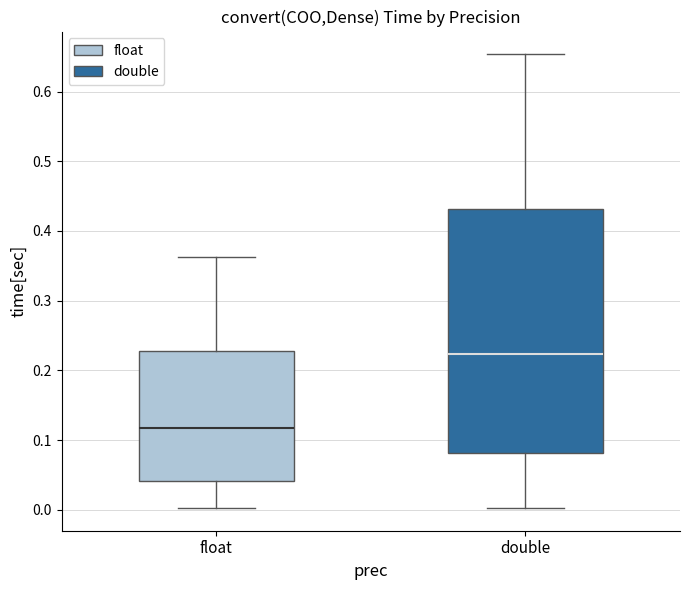

Reading left to right, transcribe this box plot: for each box, give where its median line is, the range the box spans, and where its two whiskers end, as read against the y-axis. The values are not printed on the chart, so give them approximately, as read against the axis.

float: median 0.12, box 0.04 to 0.23, whiskers 0.00 to 0.36
double: median 0.22, box 0.08 to 0.43, whiskers 0.00 to 0.65